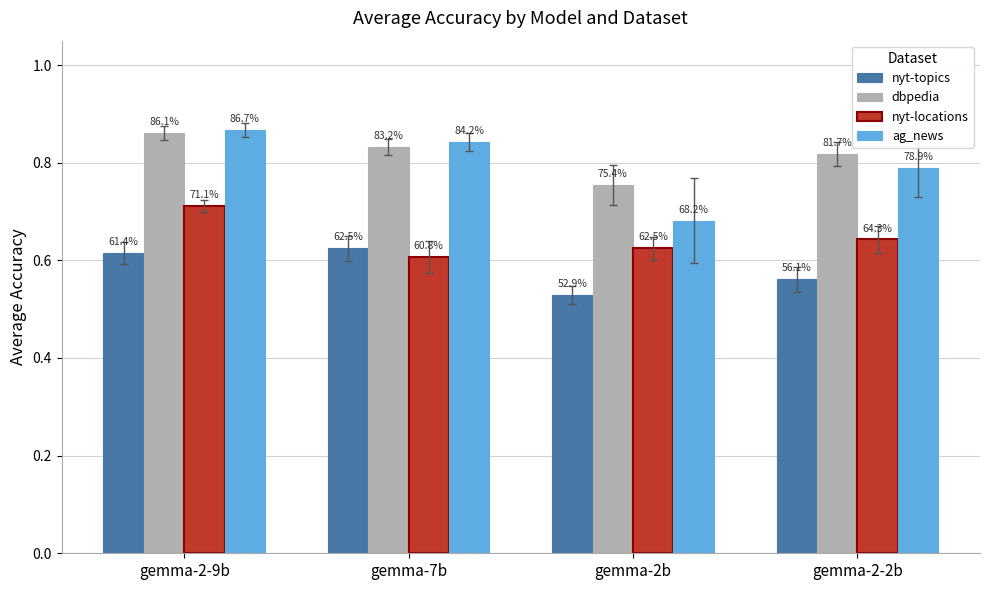

What is the minimum value shown in the chart?

0.5